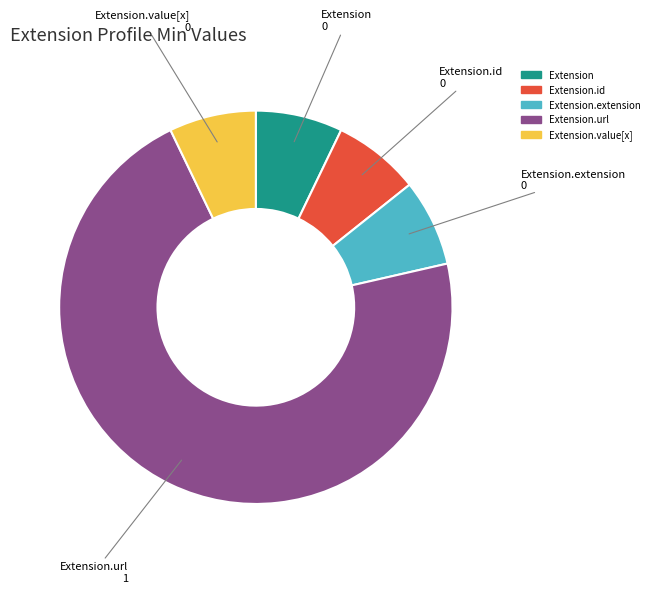

Is there a majority slice in this chart?

Yes